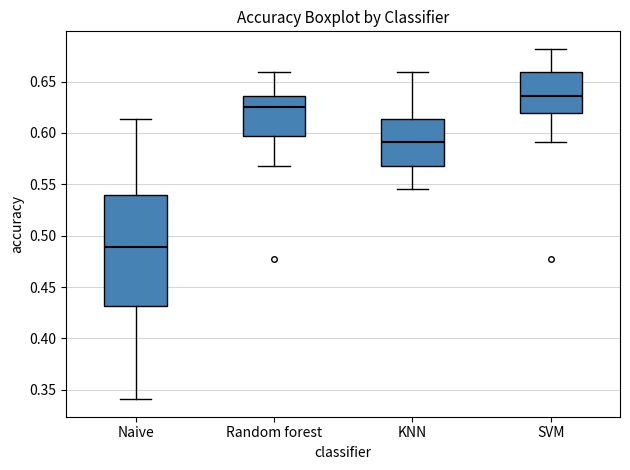

Comparing the boxes themselves (not the whiskers), which one is the tallest?

Naive